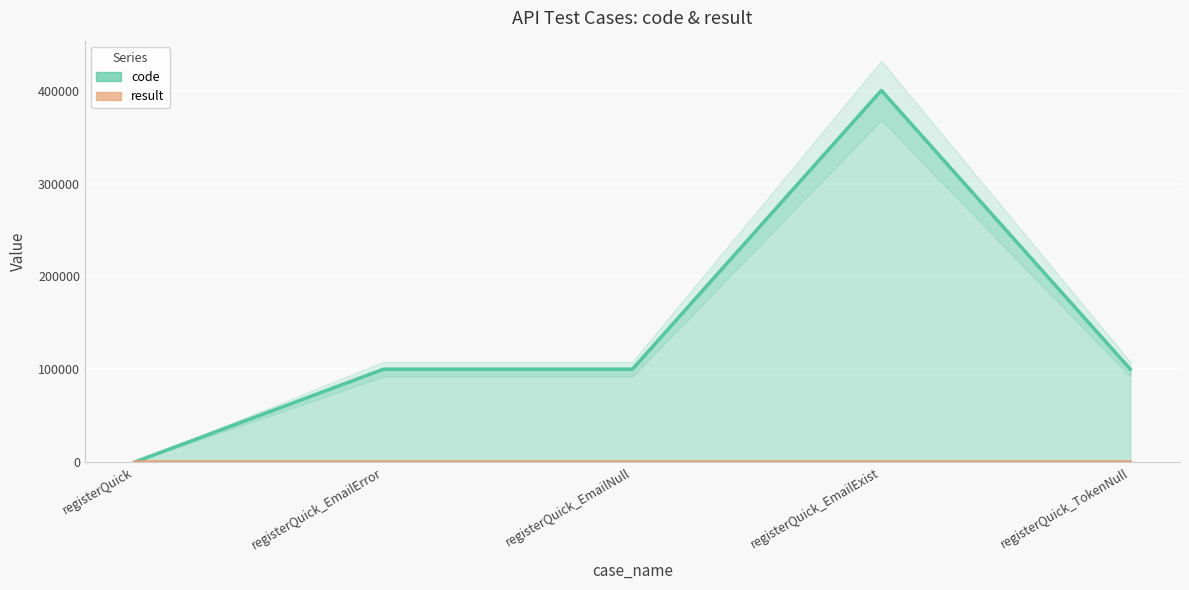

At how many categories does at least one series exceed 272124?

1